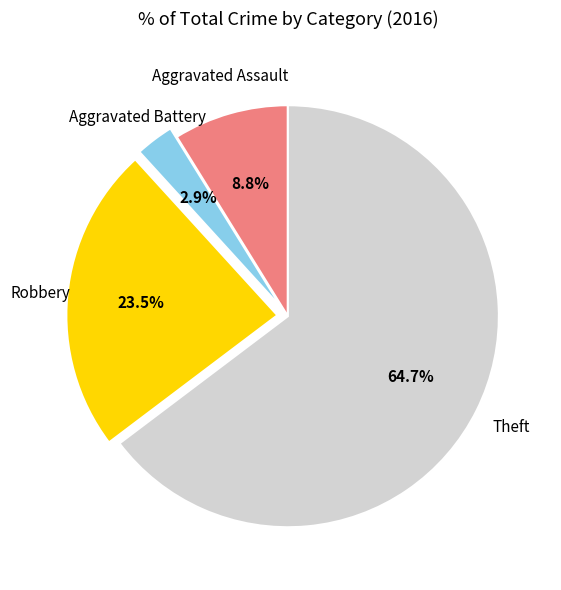

Which has a higher value, Aggravated Battery or Robbery?

Robbery